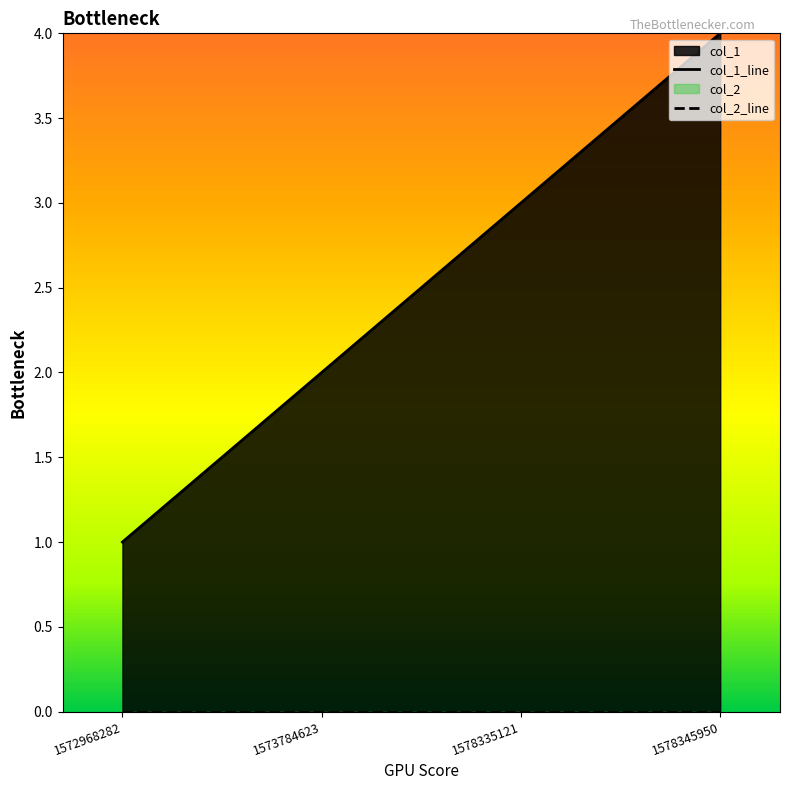

What is the value of the 2nd point from the left?

2